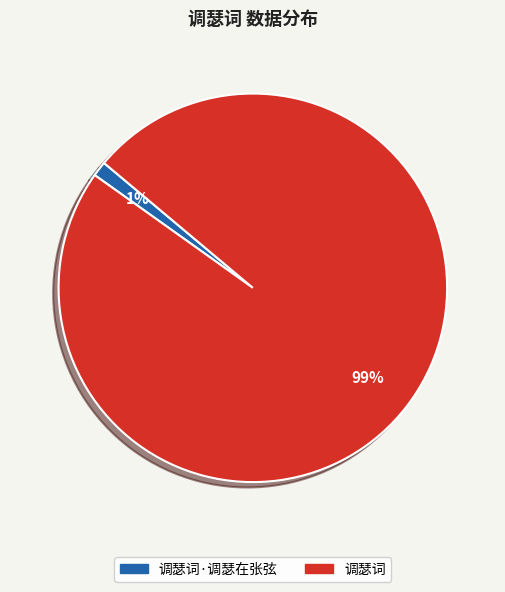

Is there a majority slice in this chart?

Yes